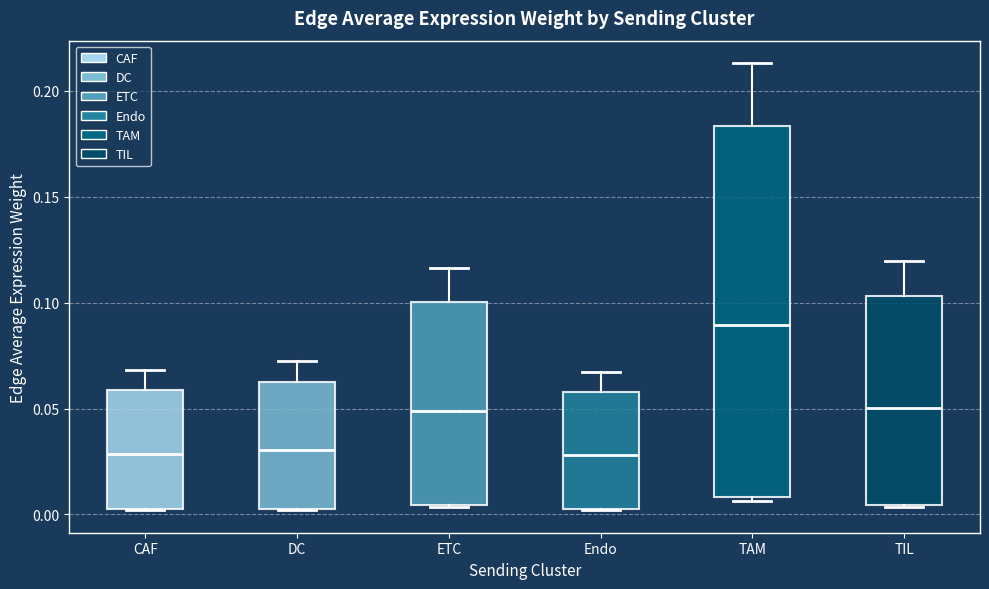

Comparing the boxes themselves (not the whiskers), which one is the tallest?

TAM